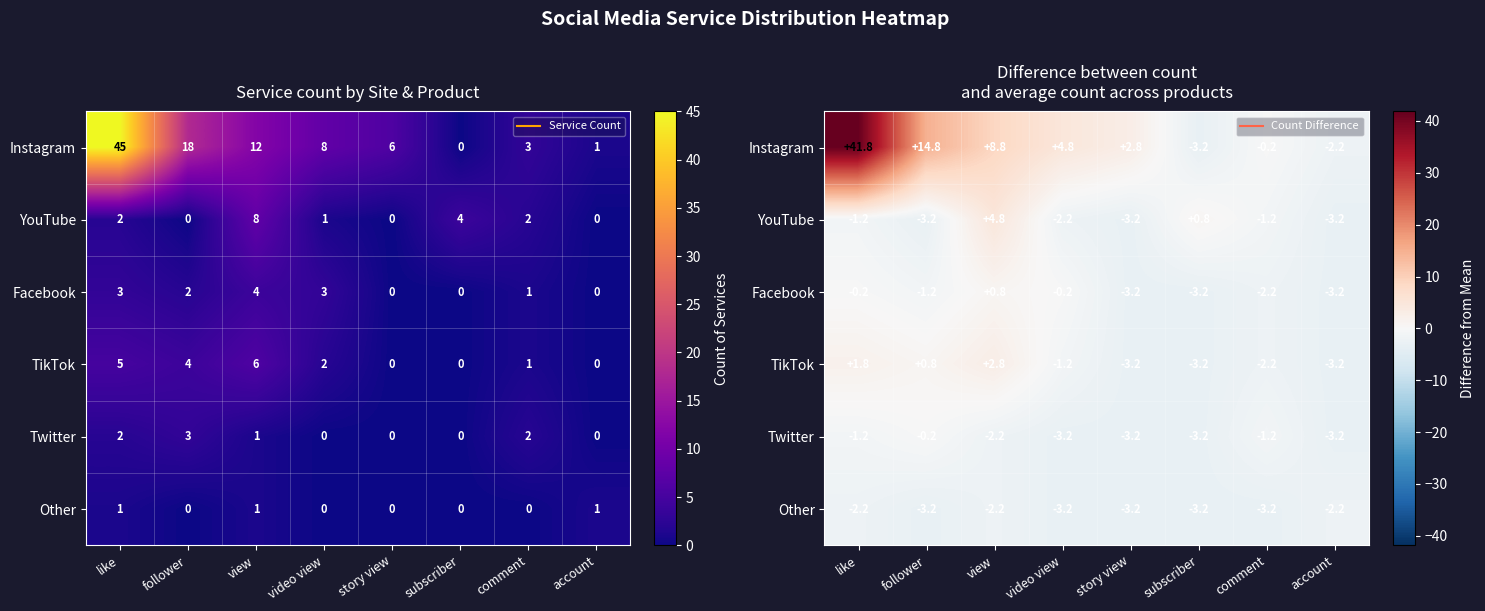

Where does the Other series first go above -3?

like